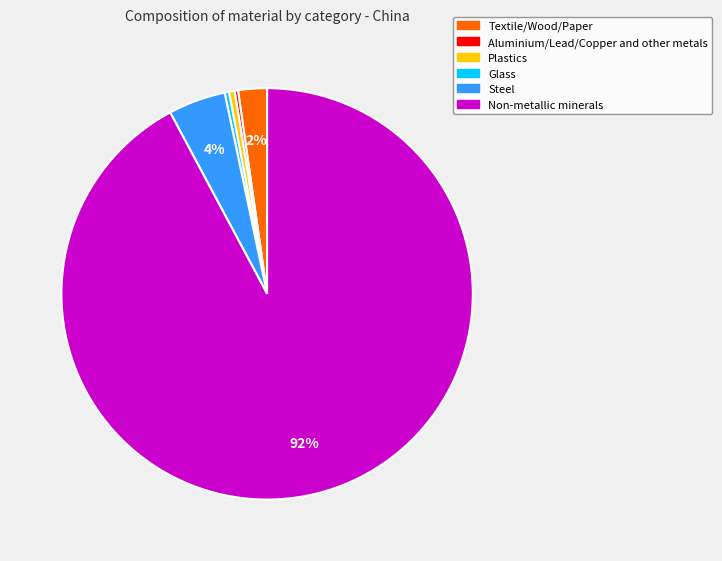

Which has a higher value, Steel or Textile/Wood/Paper?

Steel